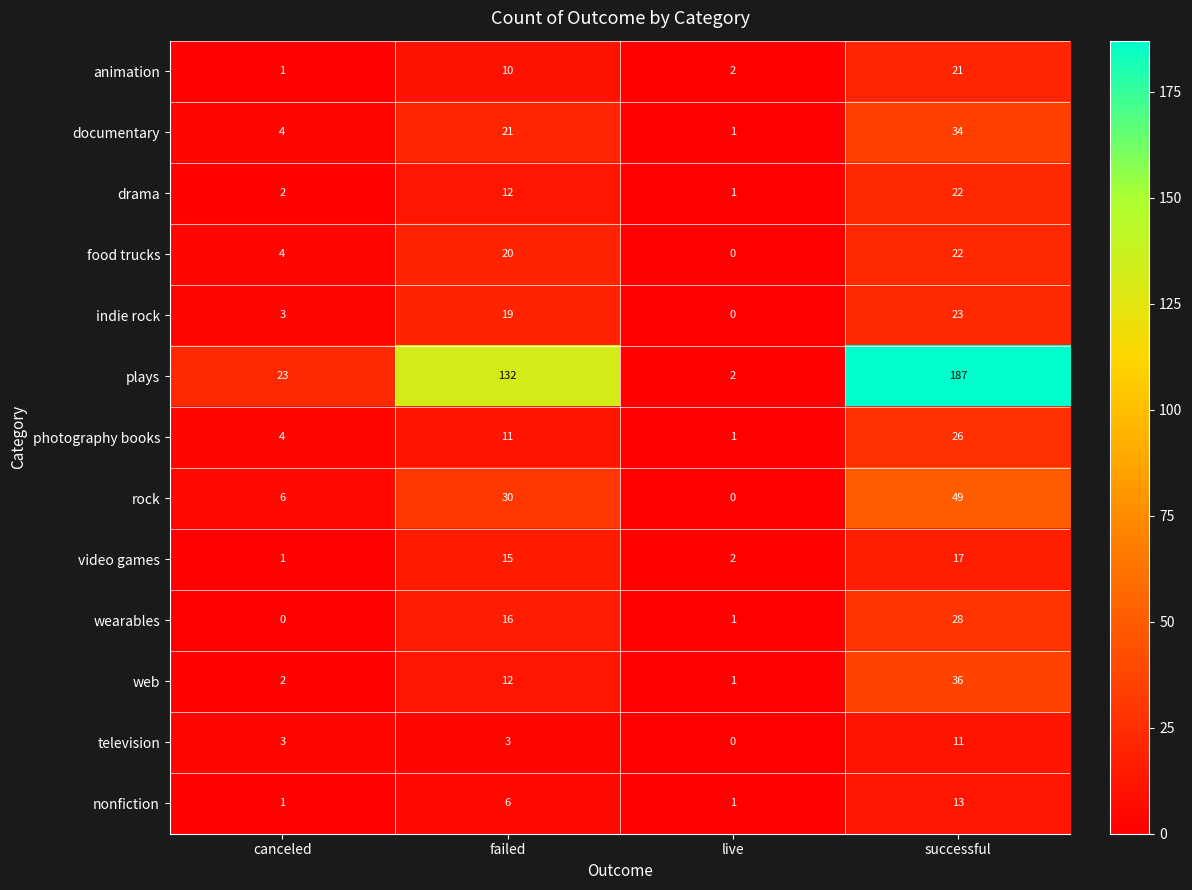

What is the sum of all video games values?

35